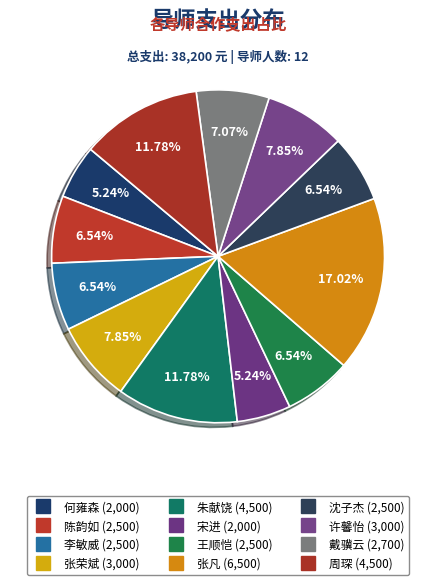

To the nearest percent, what is the difference between the largest and smallest slice percentages?

12%